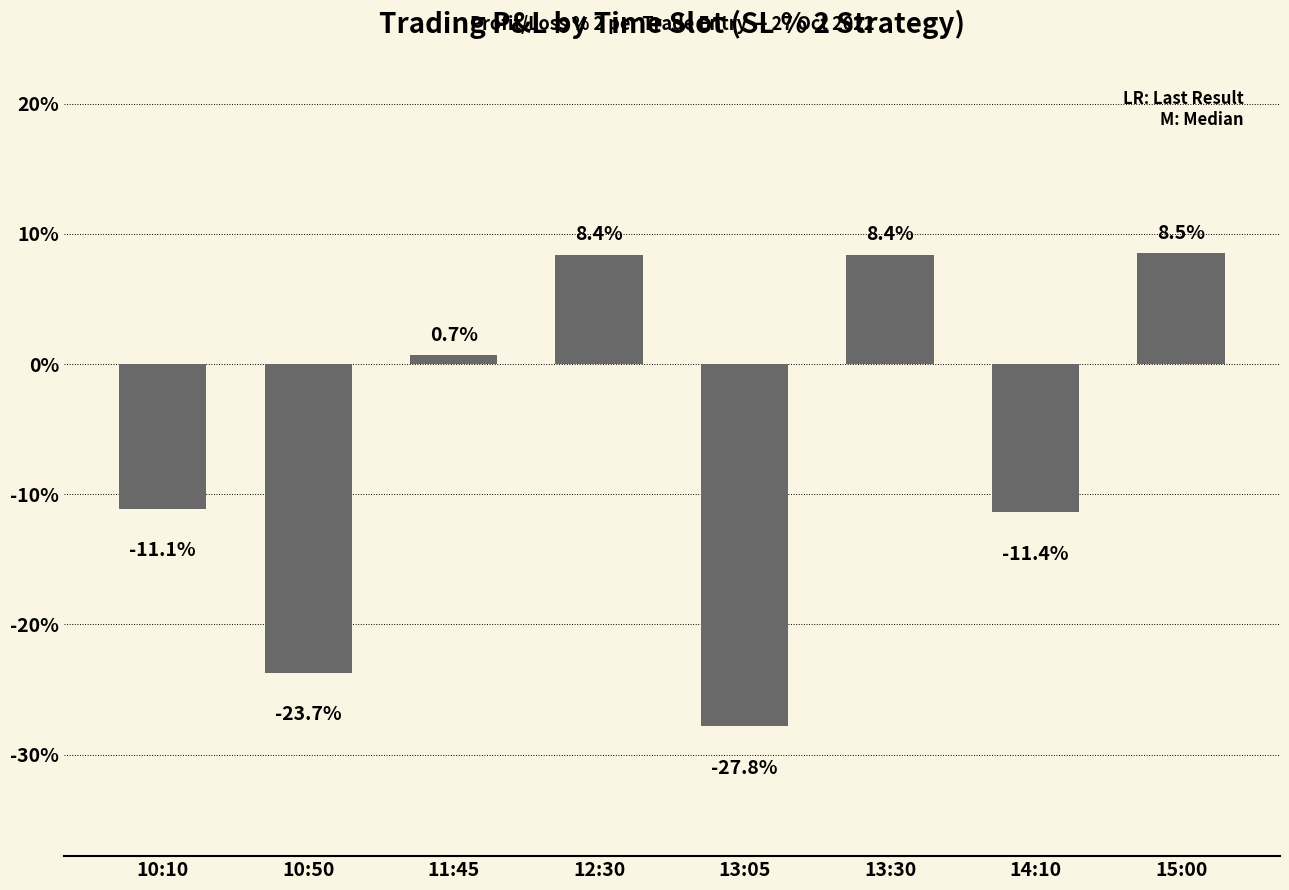

At which label does the data first exceed 0?

11:45